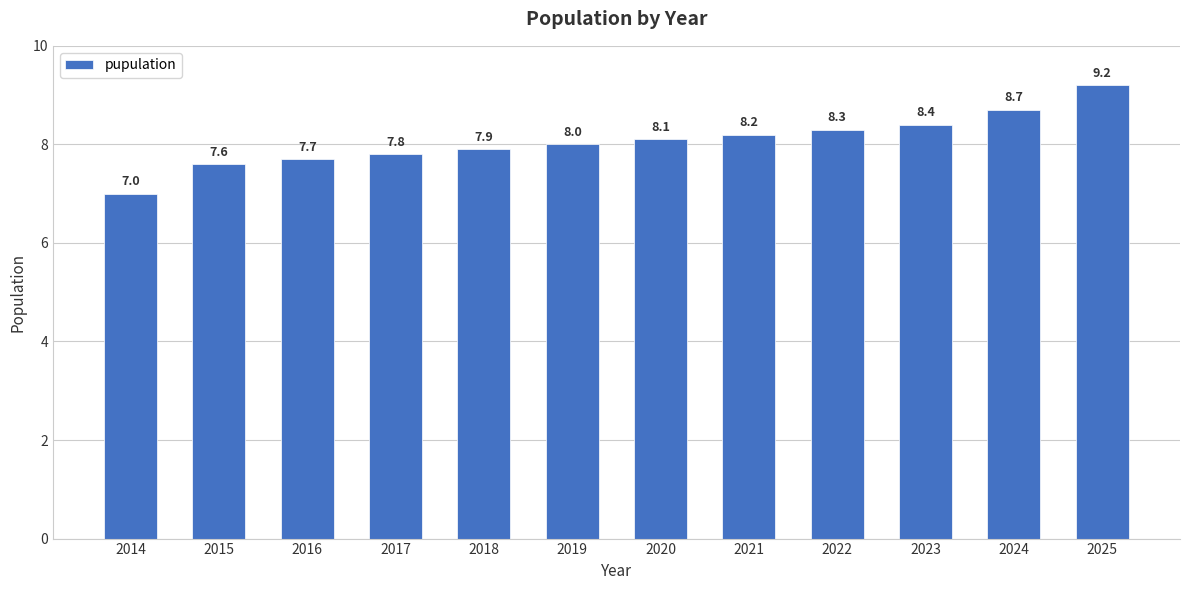

The value at 2018 is 7.9. True or false?

True